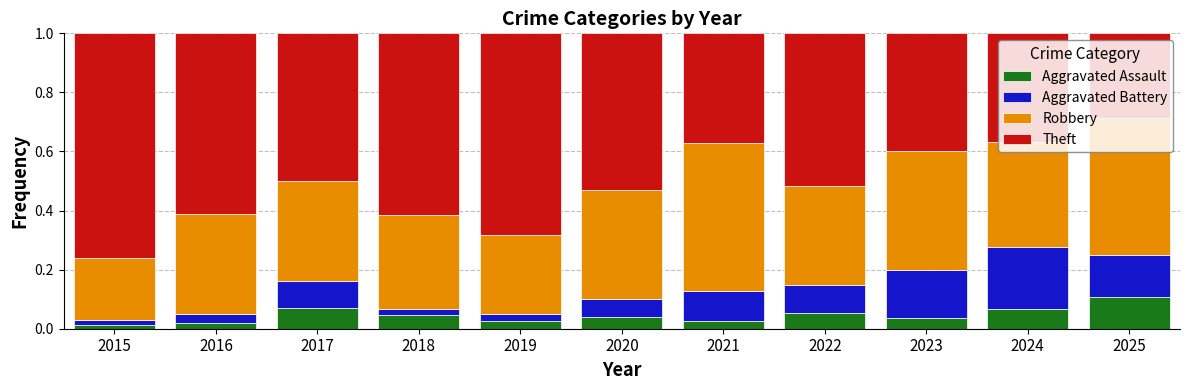

What is the total value across all series at 2022?

1.0